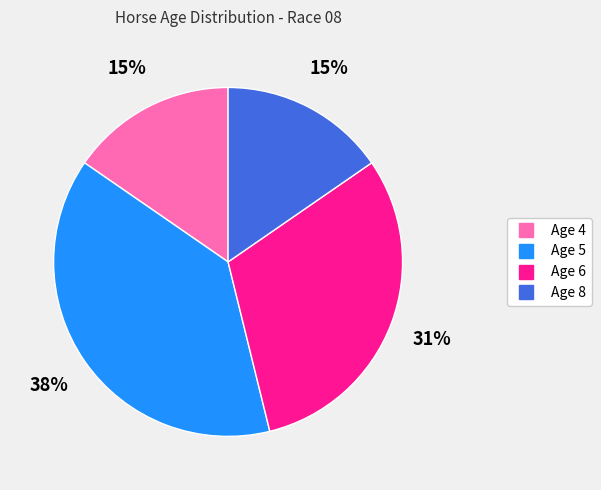

To the nearest percent, what portion does Age 6 represent?

31%